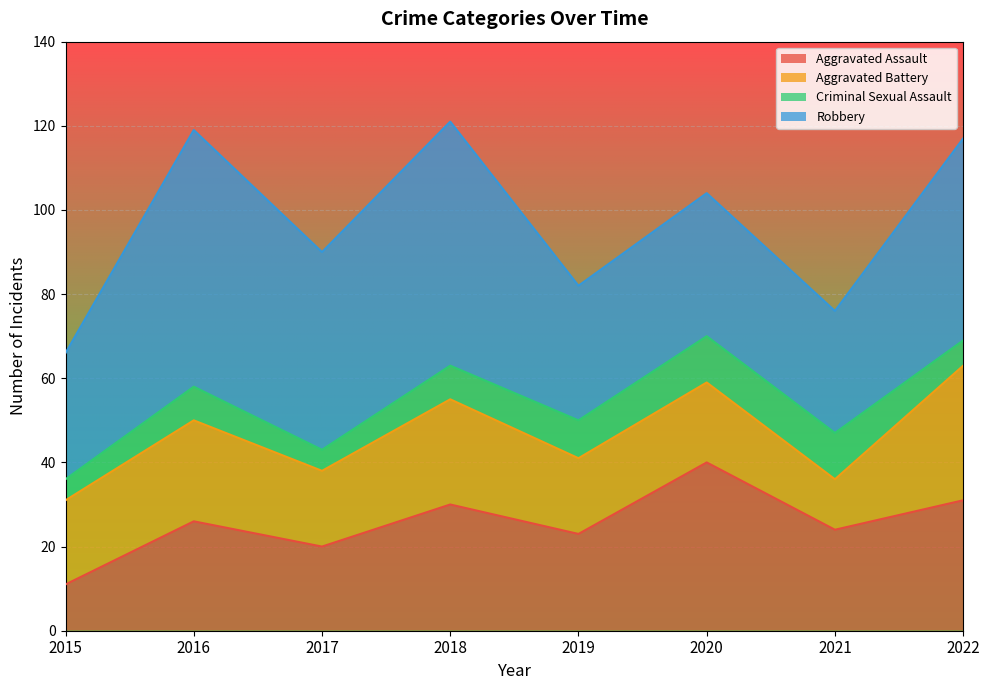

What is the average value of the Aggravated Assault series?

26